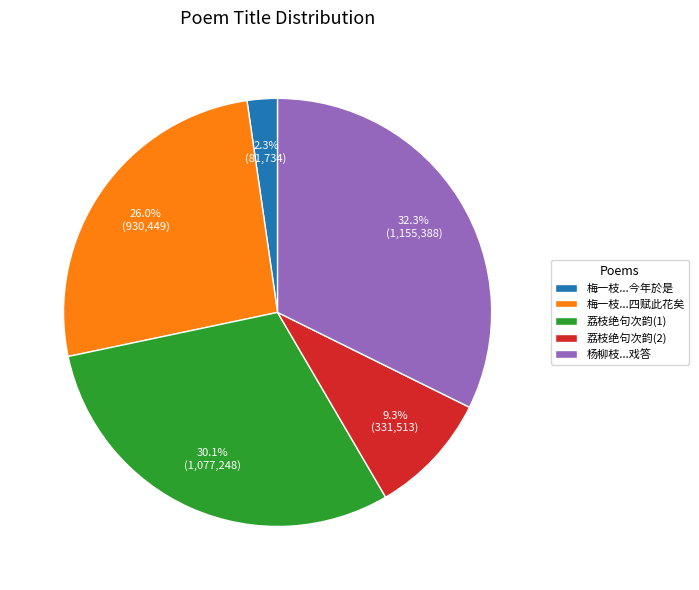

Does 荔枝绝句次韵(2) account for over 50% of the chart?

No